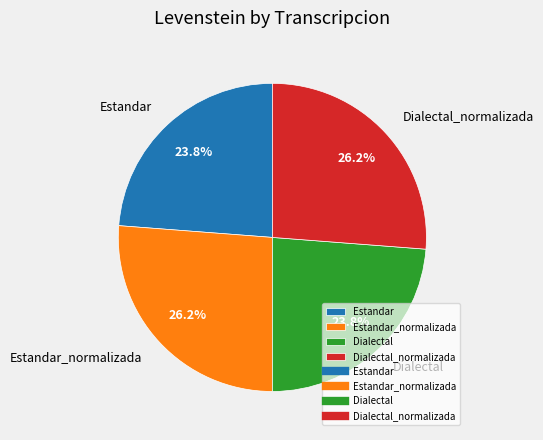

Is it true that Dialectal is 24% of the pie?

True